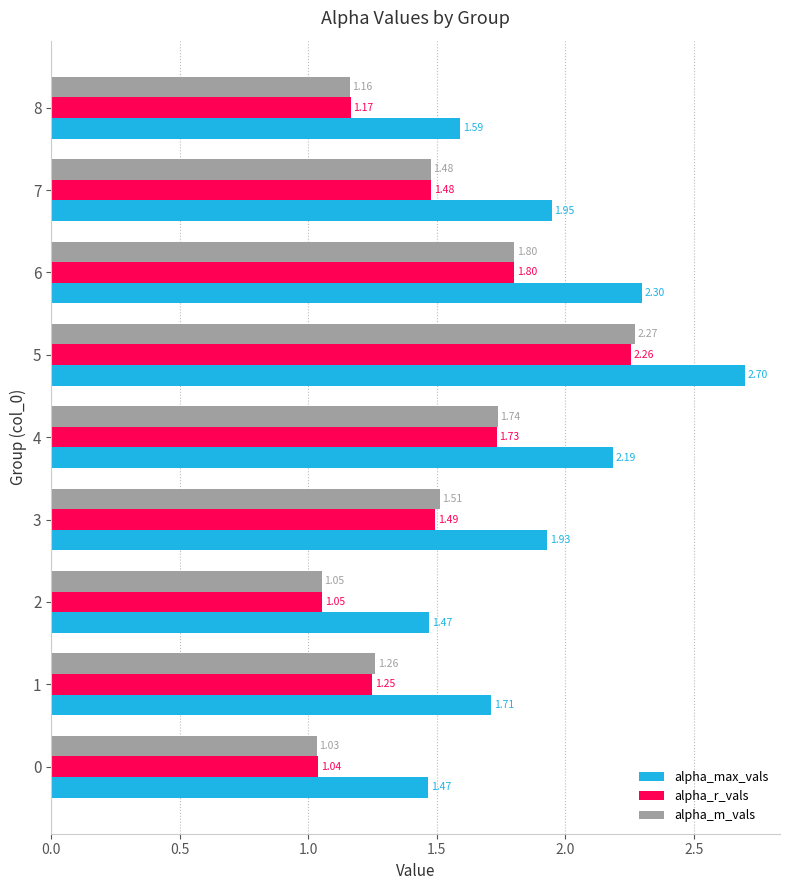

Which series has the widest spread of values?

alpha_m_vals